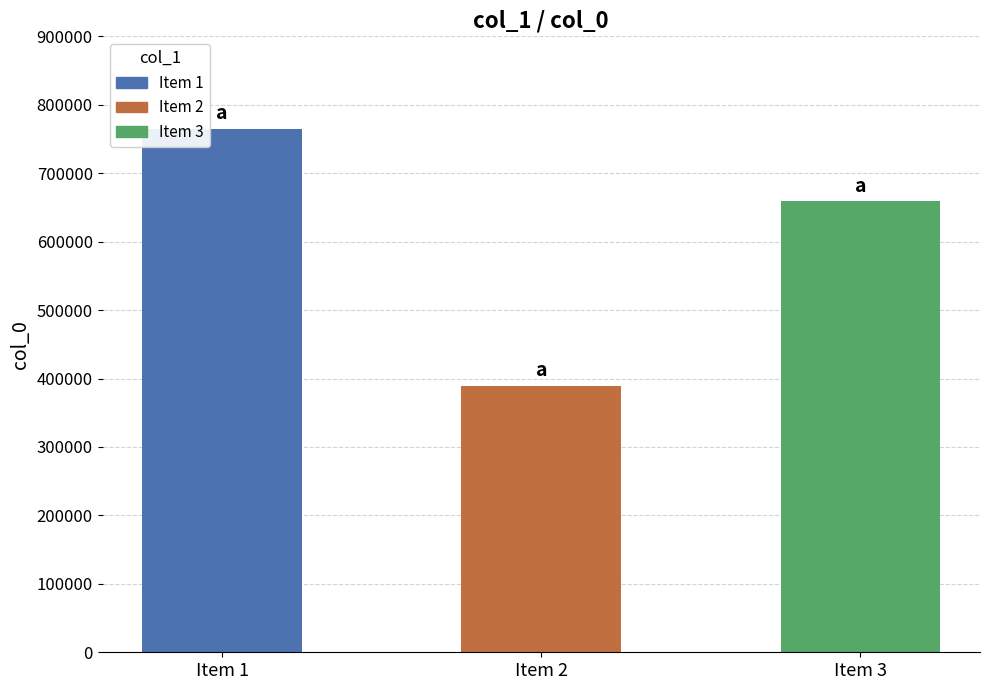

What is the sum of all values?

1813558